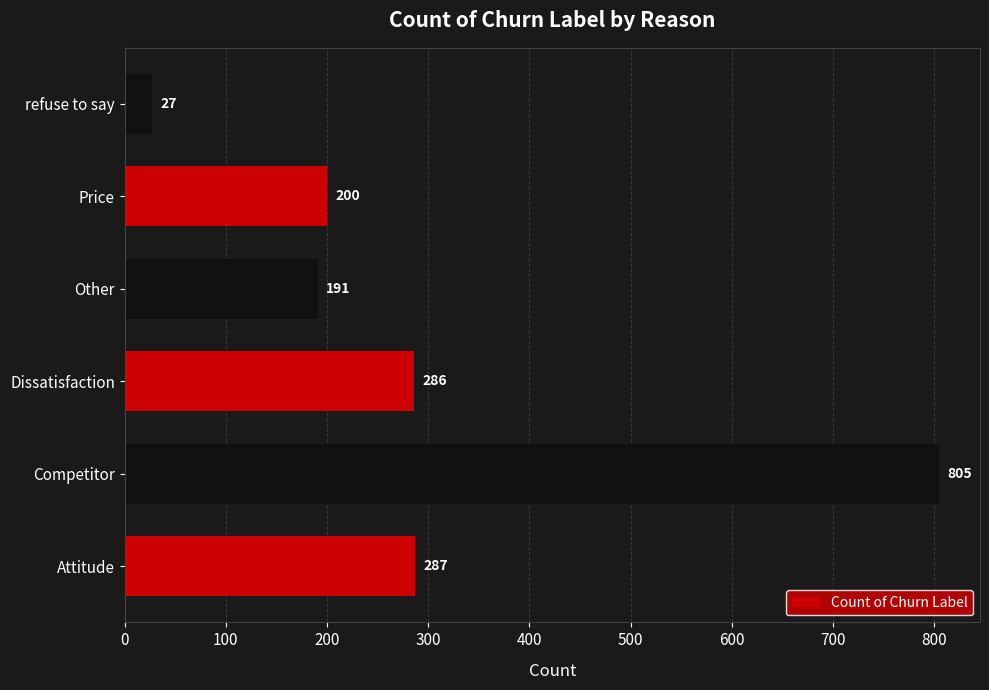

List the labels in order of value, smallest first.

refuse to say, Other, Price, Dissatisfaction, Attitude, Competitor